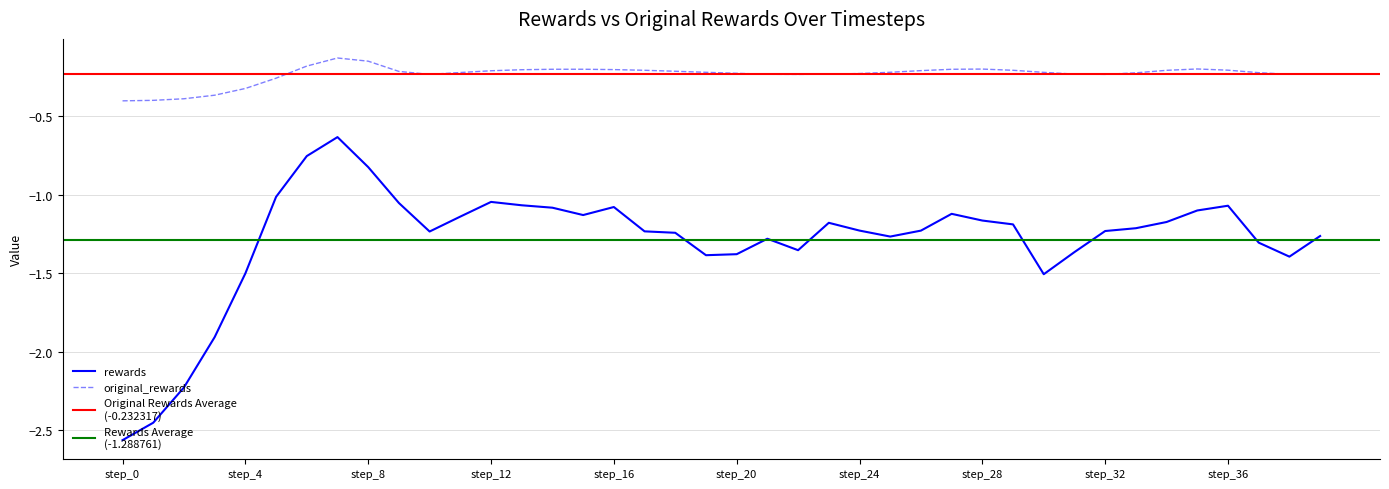

Which series has the largest total across all categories?

original_rewards